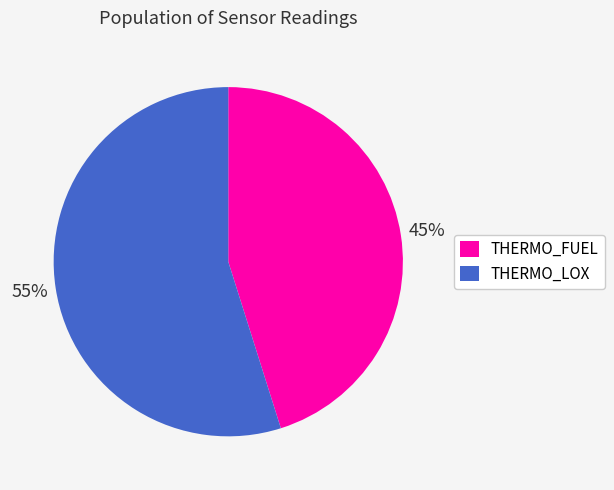

How many segments does this pie chart have?

2